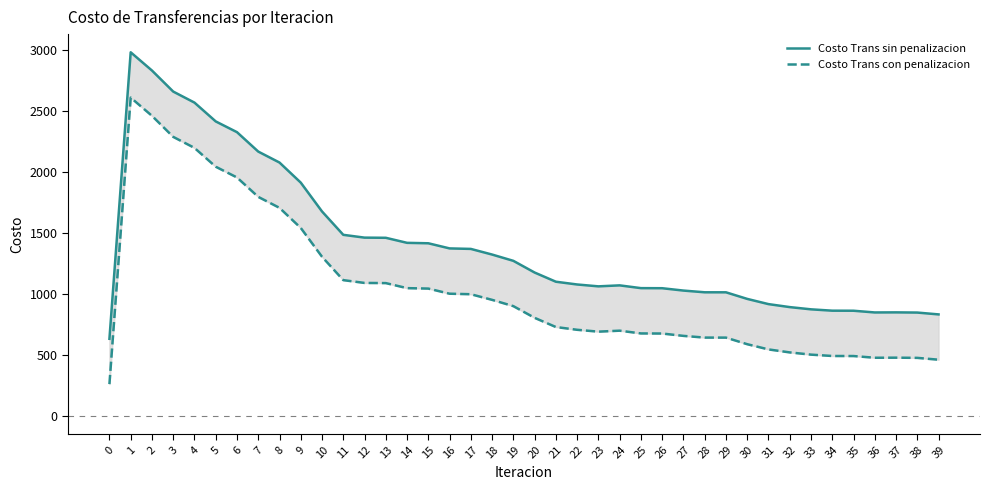

What are all the series names shown in the legend?

Costo Trans sin penalizacion, Costo Trans con penalizacion